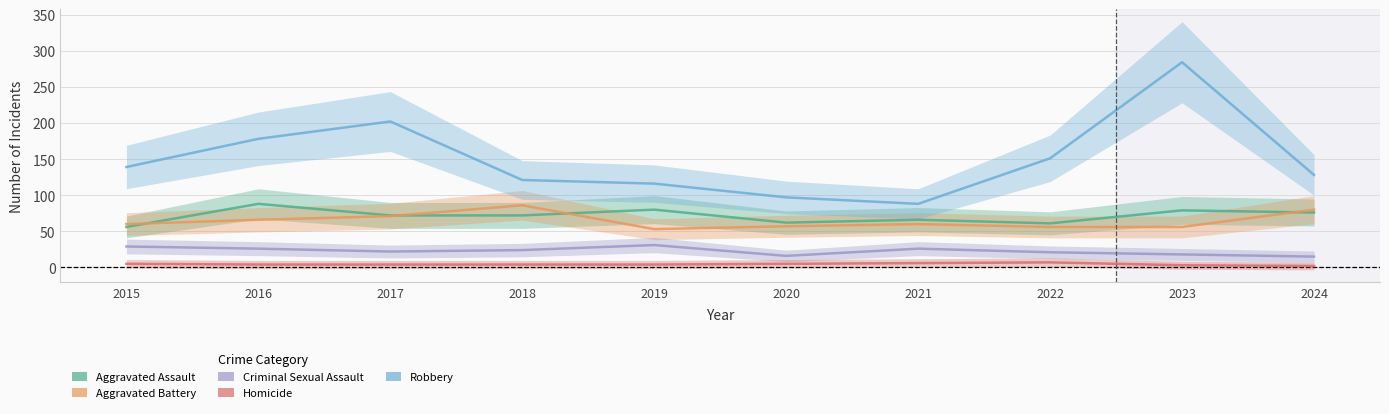

Which series has the largest range (max minus min)?

Robbery